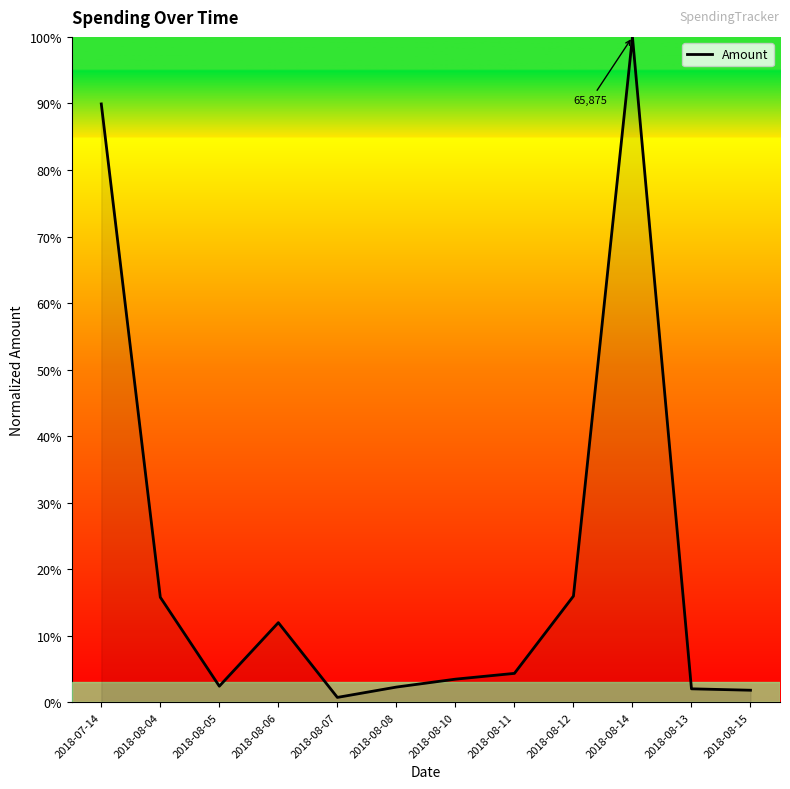

At which category does the chart reach its minimum across all series?

2018-08-07